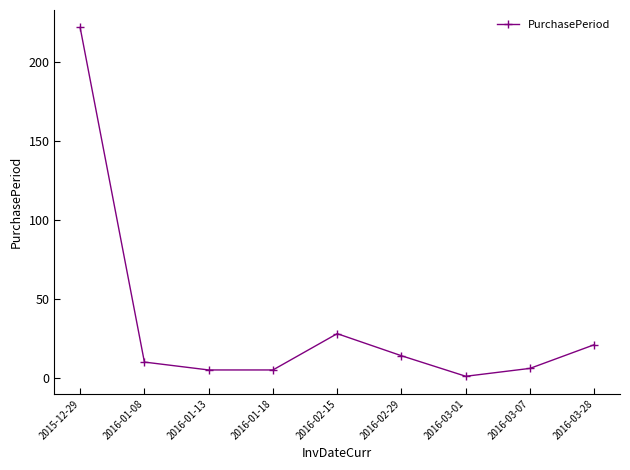

What is the difference between the maximum and minimum values?

221